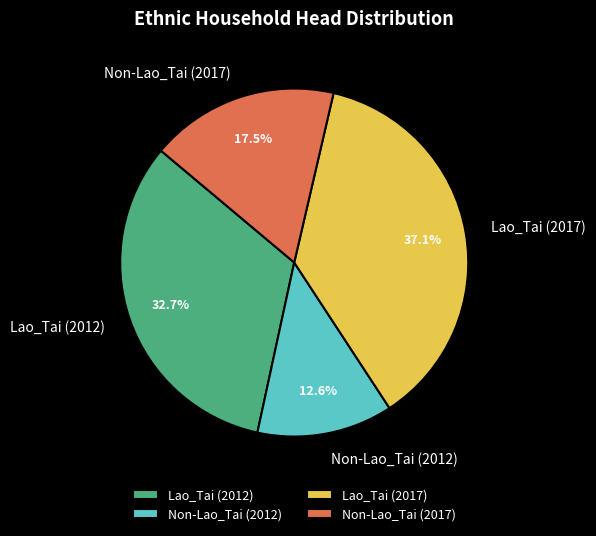

Count the number of slices in the pie.

4